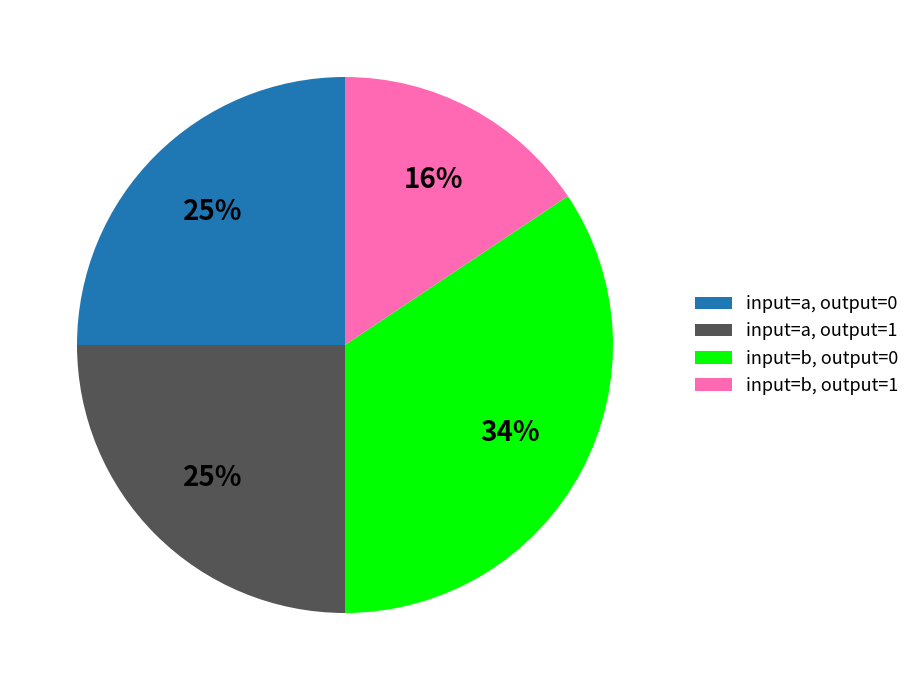

What is the largest slice in the pie chart?

input=b, output=0